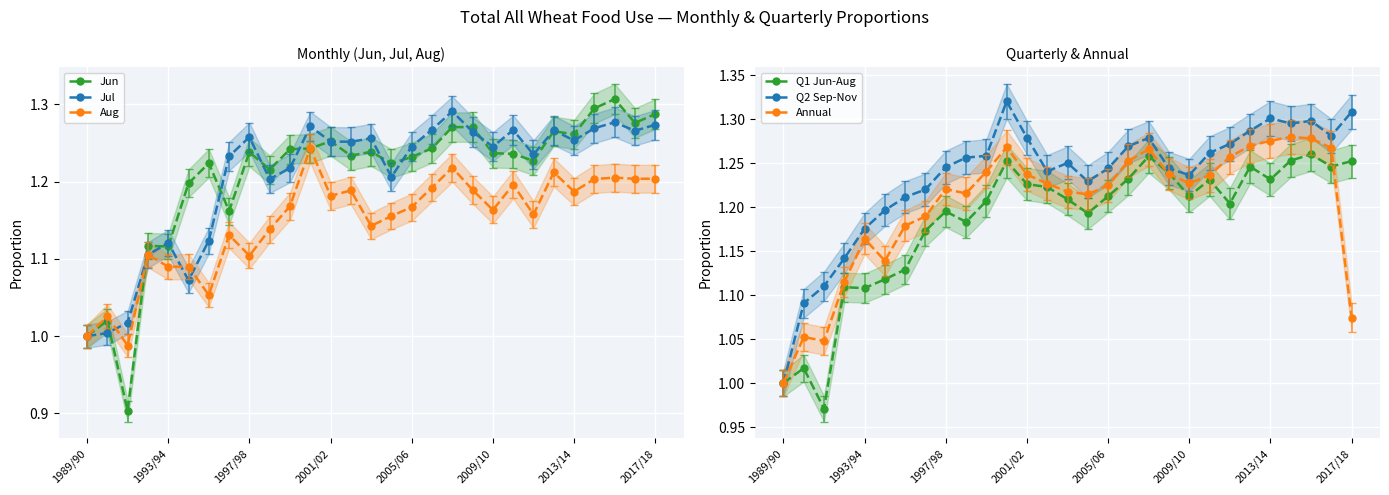

True or false: Aug has more than 0 interior local peaks.

True